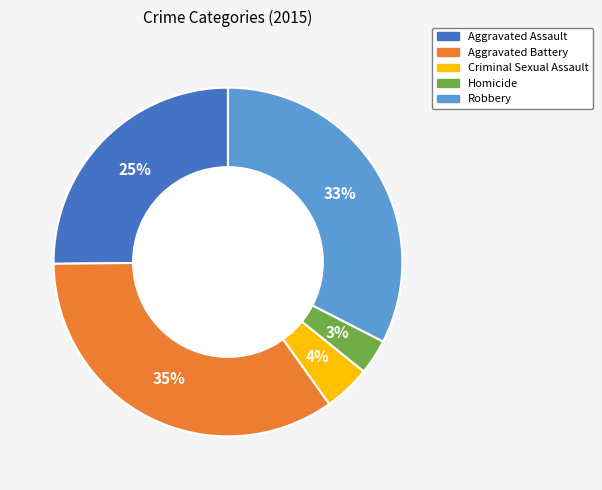

Which category has the smallest portion of the pie?

Homicide